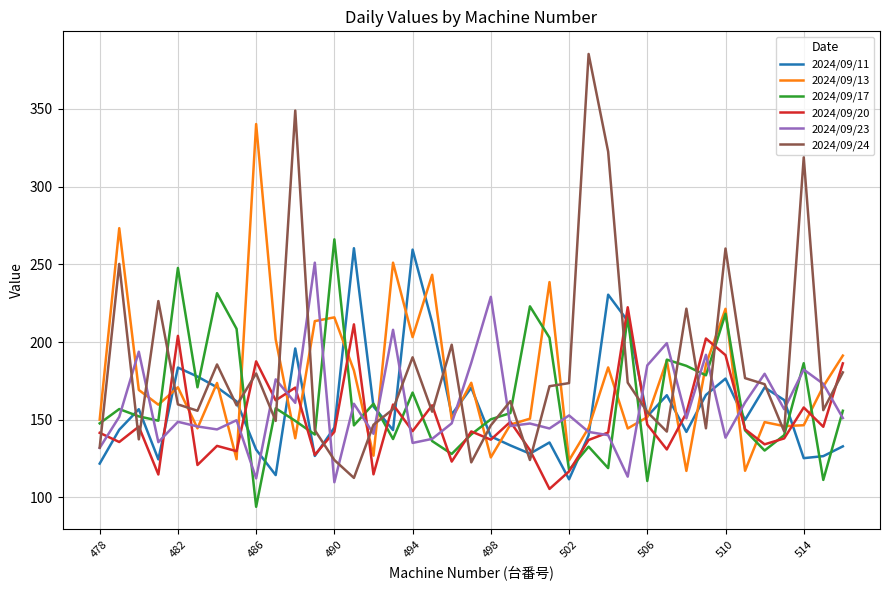

What is the greatest value displayed?

385.4